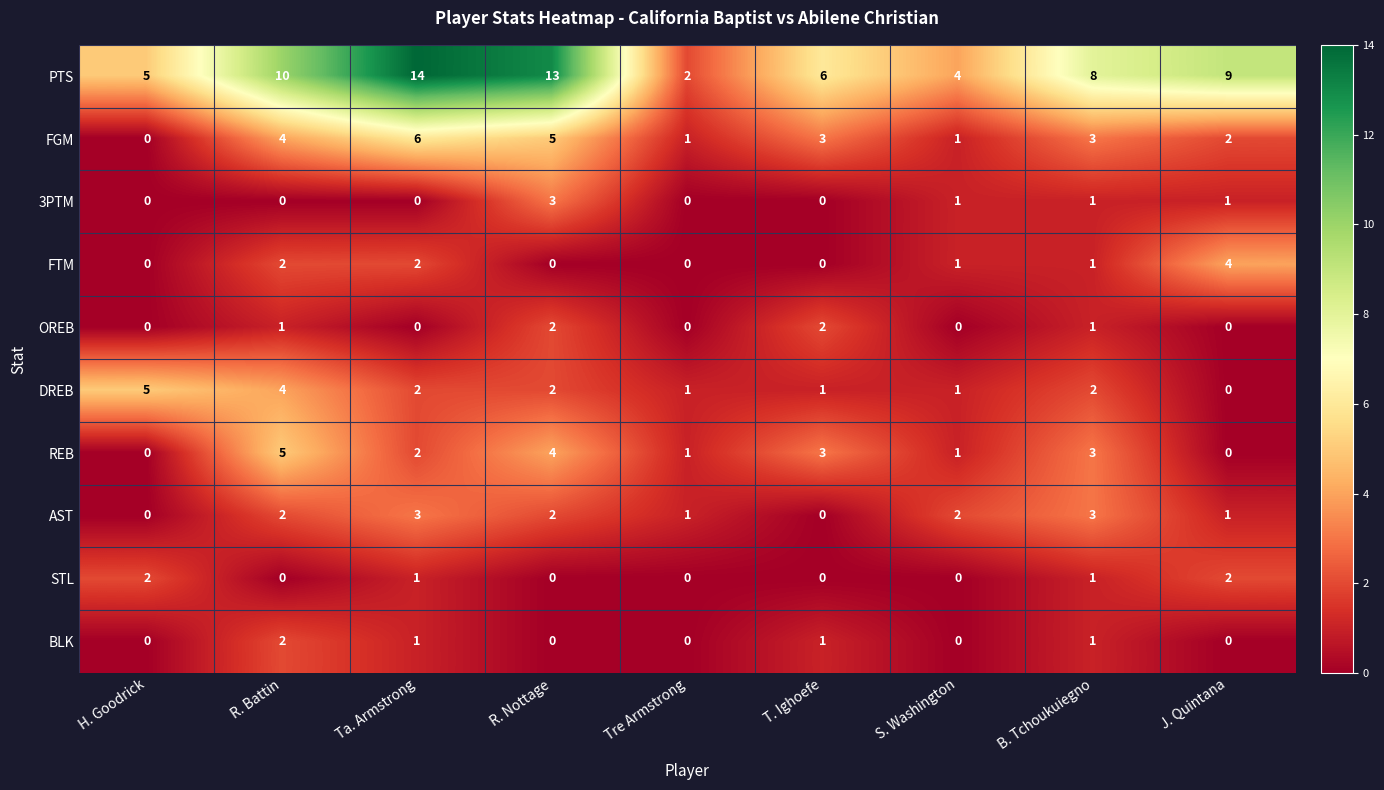

Which series has the largest total across all categories?

PTS